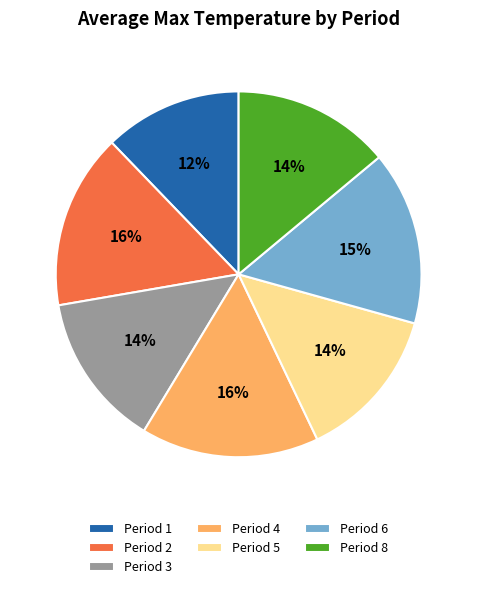

Is the sum of Period 6 and Period 5 greater than half?

No